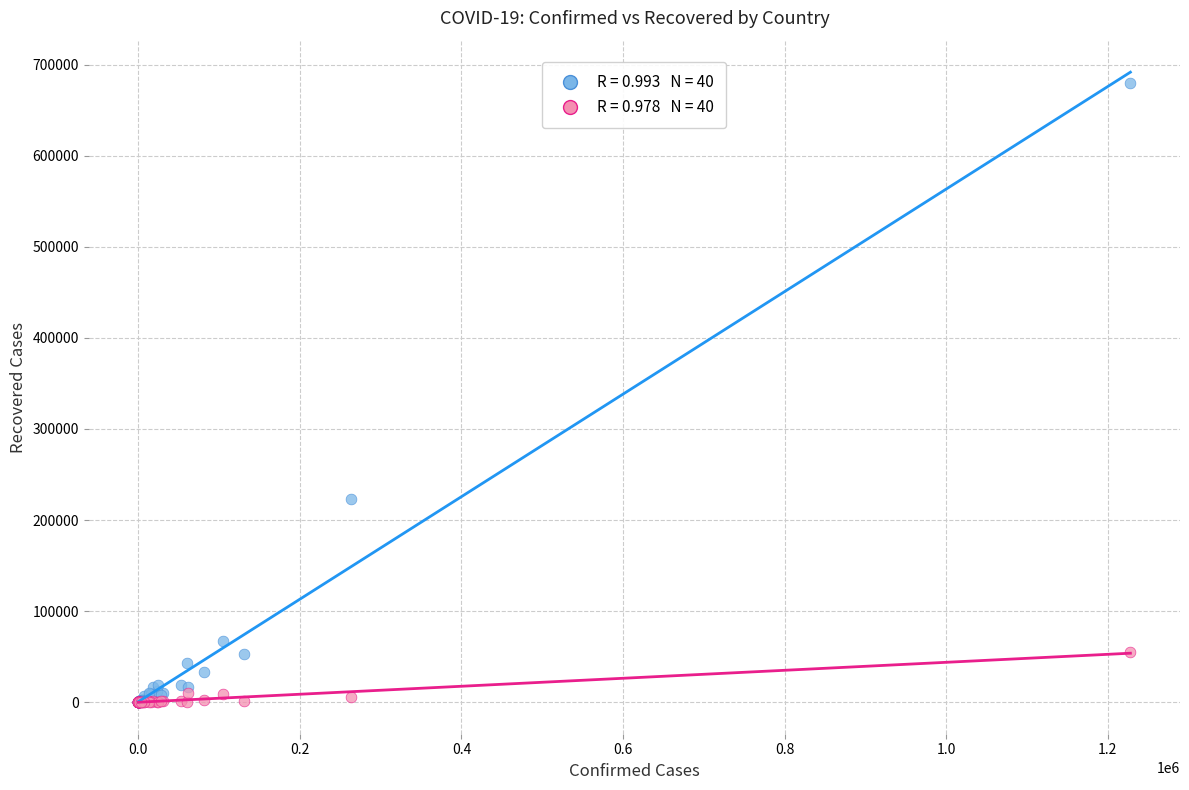

Across all series, what Y value is closest to 339762?

223431